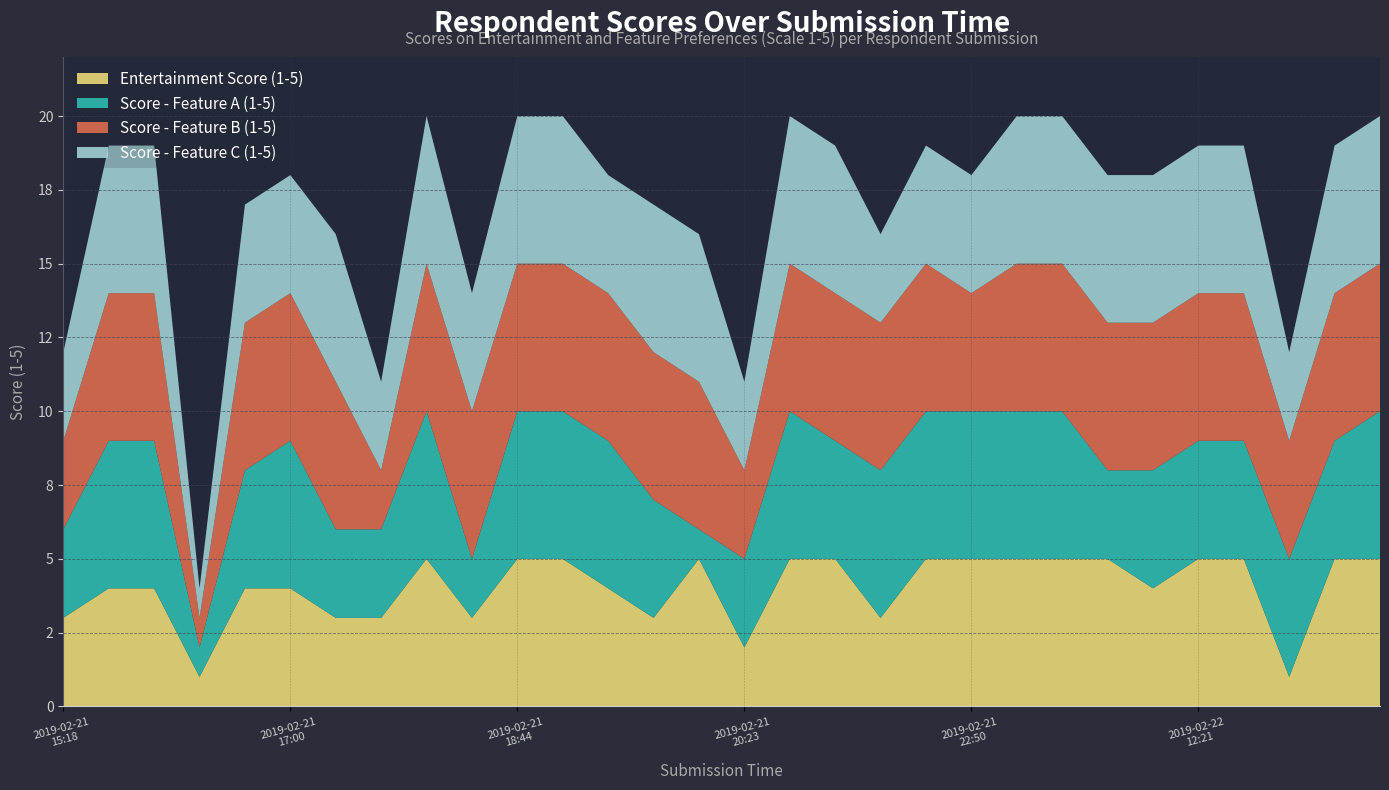

Reading left to right, what are all the values shown in this chart?

Entertainment Score (1-5): 2019-02-21
15:18=3	2019-02-21
15:29=4	2019-02-21
16:24=4	2019-02-21
16:26=1	2019-02-21
16:59=4	2019-02-21
17:00=4	2019-02-21
17:17=3	2019-02-21
17:36=3	2019-02-21
18:02=5	2019-02-21
18:43=3	2019-02-21
18:44=5	2019-02-21
19:22=5	2019-02-21
19:31=4	2019-02-21
20:16=3	2019-02-21
20:17=5	2019-02-21
20:23=2	2019-02-21
20:54=5	2019-02-21
22:06=5	2019-02-21
22:16=3	2019-02-21
22:41=5	2019-02-21
22:50=5	2019-02-22
00:26=5	2019-02-22
09:16=5	2019-02-22
09:40=5	2019-02-22
11:00=4	2019-02-22
12:21=5	2019-02-22
15:34=5	2019-02-22
16:28=1	2019-02-22
16:47=5	2019-02-22
16:48=5
Score - Feature A (1-5): 2019-02-21
15:18=3	2019-02-21
15:29=5	2019-02-21
16:24=5	2019-02-21
16:26=1	2019-02-21
16:59=4	2019-02-21
17:00=5	2019-02-21
17:17=3	2019-02-21
17:36=3	2019-02-21
18:02=5	2019-02-21
18:43=2	2019-02-21
18:44=5	2019-02-21
19:22=5	2019-02-21
19:31=5	2019-02-21
20:16=4	2019-02-21
20:17=1	2019-02-21
20:23=3	2019-02-21
20:54=5	2019-02-21
22:06=4	2019-02-21
22:16=5	2019-02-21
22:41=5	2019-02-21
22:50=5	2019-02-22
00:26=5	2019-02-22
09:16=5	2019-02-22
09:40=3	2019-02-22
11:00=4	2019-02-22
12:21=4	2019-02-22
15:34=4	2019-02-22
16:28=4	2019-02-22
16:47=4	2019-02-22
16:48=5
Score - Feature B (1-5): 2019-02-21
15:18=3	2019-02-21
15:29=5	2019-02-21
16:24=5	2019-02-21
16:26=1	2019-02-21
16:59=5	2019-02-21
17:00=5	2019-02-21
17:17=5	2019-02-21
17:36=2	2019-02-21
18:02=5	2019-02-21
18:43=5	2019-02-21
18:44=5	2019-02-21
19:22=5	2019-02-21
19:31=5	2019-02-21
20:16=5	2019-02-21
20:17=5	2019-02-21
20:23=3	2019-02-21
20:54=5	2019-02-21
22:06=5	2019-02-21
22:16=5	2019-02-21
22:41=5	2019-02-21
22:50=4	2019-02-22
00:26=5	2019-02-22
09:16=5	2019-02-22
09:40=5	2019-02-22
11:00=5	2019-02-22
12:21=5	2019-02-22
15:34=5	2019-02-22
16:28=4	2019-02-22
16:47=5	2019-02-22
16:48=5
Score - Feature C (1-5): 2019-02-21
15:18=3	2019-02-21
15:29=5	2019-02-21
16:24=5	2019-02-21
16:26=1	2019-02-21
16:59=4	2019-02-21
17:00=4	2019-02-21
17:17=5	2019-02-21
17:36=3	2019-02-21
18:02=5	2019-02-21
18:43=4	2019-02-21
18:44=5	2019-02-21
19:22=5	2019-02-21
19:31=4	2019-02-21
20:16=5	2019-02-21
20:17=5	2019-02-21
20:23=3	2019-02-21
20:54=5	2019-02-21
22:06=5	2019-02-21
22:16=3	2019-02-21
22:41=4	2019-02-21
22:50=4	2019-02-22
00:26=5	2019-02-22
09:16=5	2019-02-22
09:40=5	2019-02-22
11:00=5	2019-02-22
12:21=5	2019-02-22
15:34=5	2019-02-22
16:28=3	2019-02-22
16:47=5	2019-02-22
16:48=5